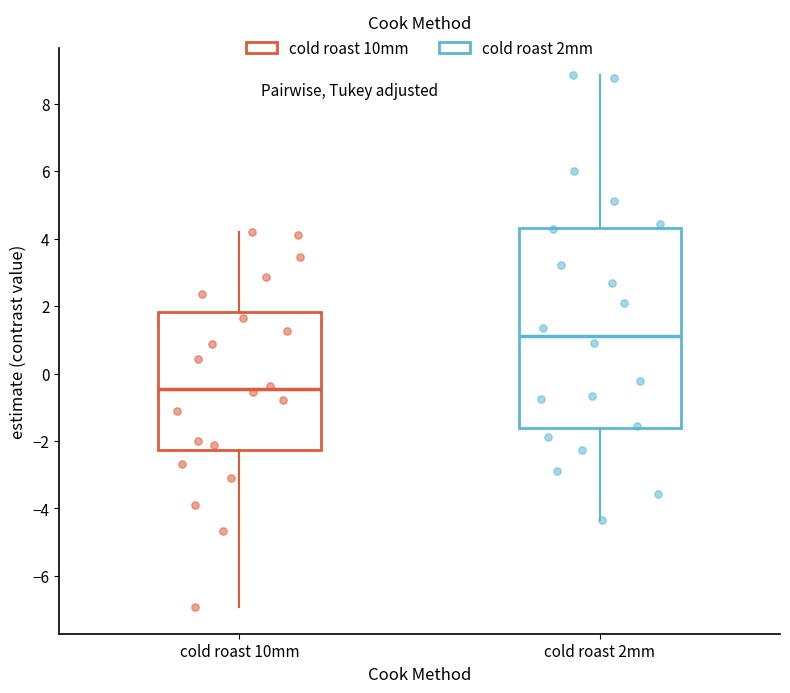

Reading left to right, transcribe this box plot: for each box, give where its median line is, the range the box spans, and where its two whiskers end, as read against the y-axis. The values are not printed on the chart, so give them approximately, as read against the axis.

cold roast 10mm: median -0.4, box -2.2 to 1.8, whiskers -7.0 to 4.2
cold roast 2mm: median 1.2, box -1.6 to 4.4, whiskers -4.4 to 8.8